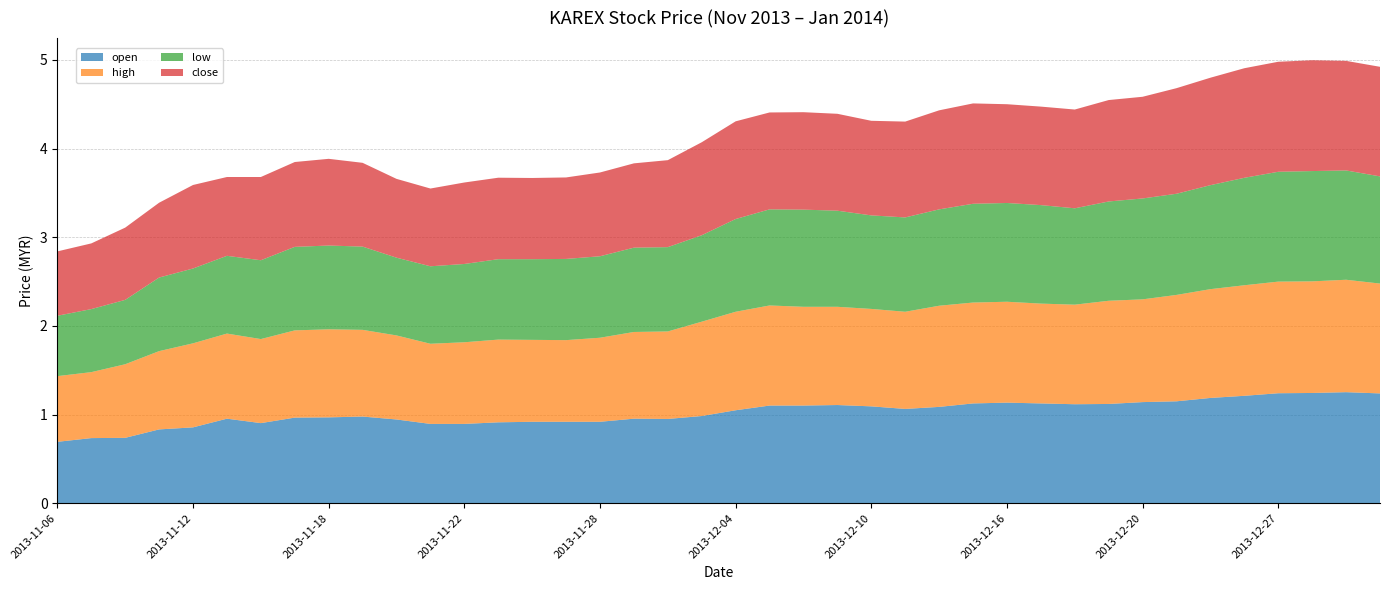

Reading left to right, transcribe all the data shown in this chart.

open: 0.7	0.7	0.7	0.8	0.9	1.0	0.9	1.0	1.0	1.0	0.9	0.9	0.9	0.9	0.9	0.9	0.9	1.0	1.0	1.0	1.0	1.1	1.1	1.1	1.1	1.1	1.1	1.1	1.1	1.1	1.1	1.1	1.1	1.1	1.2	1.2	1.2	1.2	1.3	1.2
high: 0.7	0.7	0.8	0.9	0.9	1.0	0.9	1.0	1.0	1.0	0.9	0.9	0.9	0.9	0.9	0.9	0.9	1.0	1.0	1.1	1.1	1.1	1.1	1.1	1.1	1.1	1.1	1.1	1.1	1.1	1.1	1.2	1.2	1.2	1.2	1.2	1.3	1.3	1.3	1.2
low: 0.7	0.7	0.7	0.8	0.8	0.9	0.9	0.9	0.9	0.9	0.9	0.9	0.9	0.9	0.9	0.9	0.9	1.0	1.0	1.0	1.0	1.1	1.1	1.1	1.1	1.1	1.1	1.1	1.1	1.1	1.1	1.1	1.1	1.1	1.2	1.2	1.2	1.2	1.2	1.2
close: 0.7	0.7	0.8	0.8	0.9	0.9	0.9	1.0	1.0	0.9	0.9	0.9	0.9	0.9	0.9	0.9	0.9	1.0	1.0	1.0	1.1	1.1	1.1	1.1	1.1	1.1	1.1	1.1	1.1	1.1	1.1	1.1	1.1	1.2	1.2	1.2	1.2	1.2	1.2	1.2